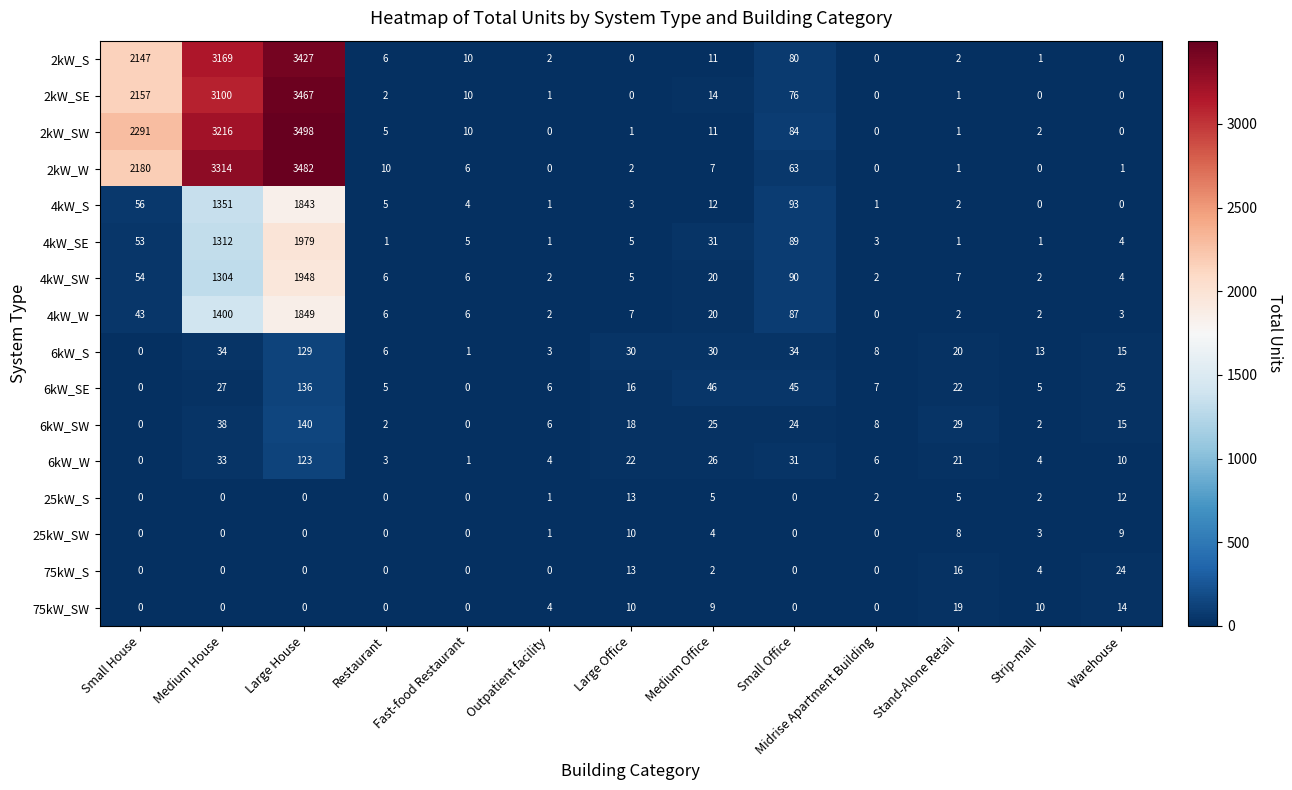

Which series has the largest range (max minus min)?

2kW_SW